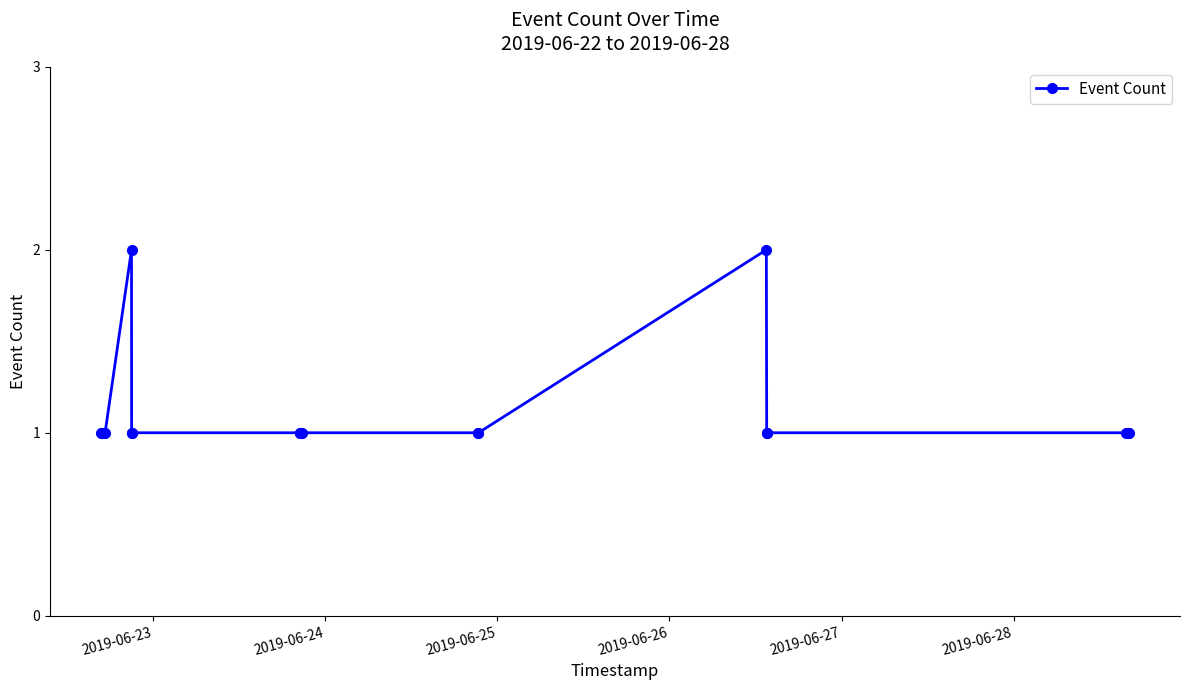

What is the difference between the second highest and minimum values?

1